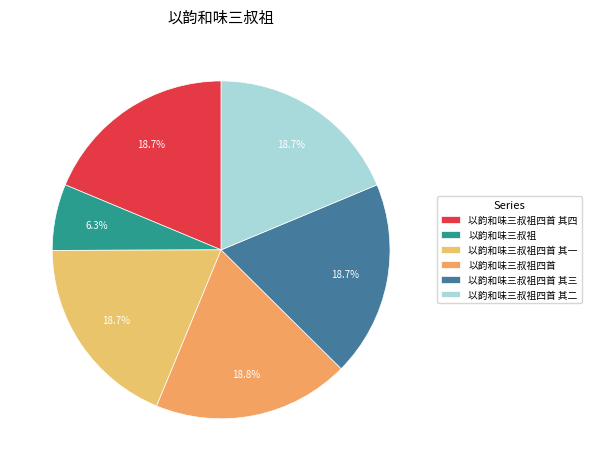

Between 以韵和味三叔祖四首 and 以韵和味三叔祖四首 其三, which is larger?

以韵和味三叔祖四首